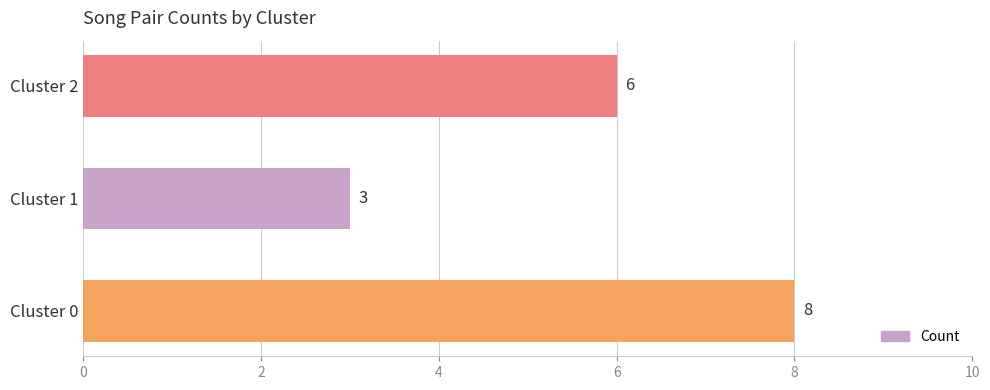

Reading bottom to top, list all the values displayed in this chart.

Cluster 0=8	Cluster 1=3	Cluster 2=6